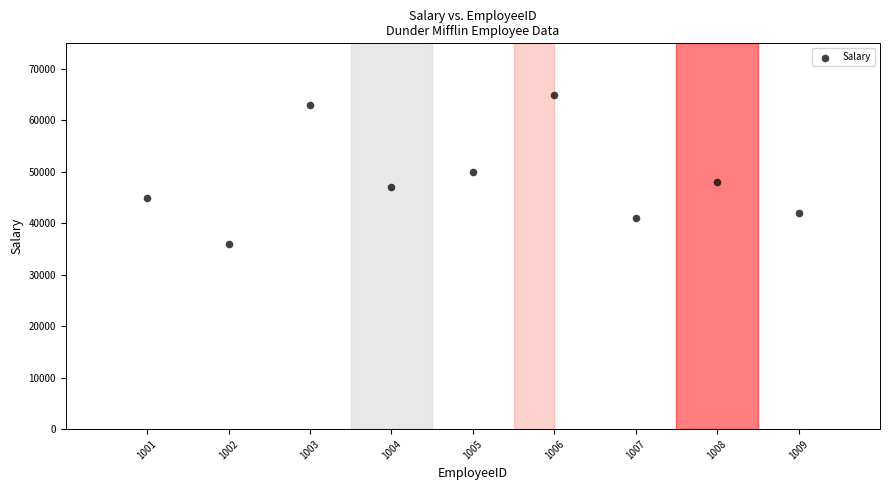

What is the range of Y values (max minus min)?

29000